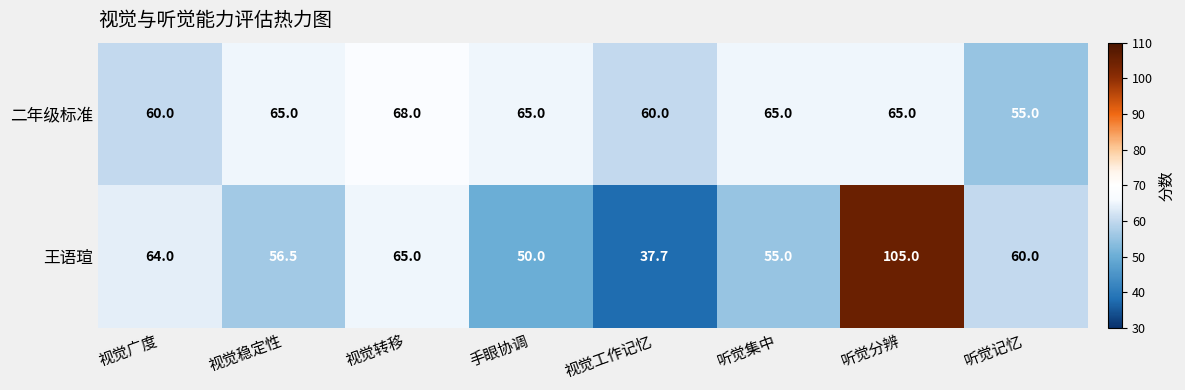

Count the number of categories in the chart.

8